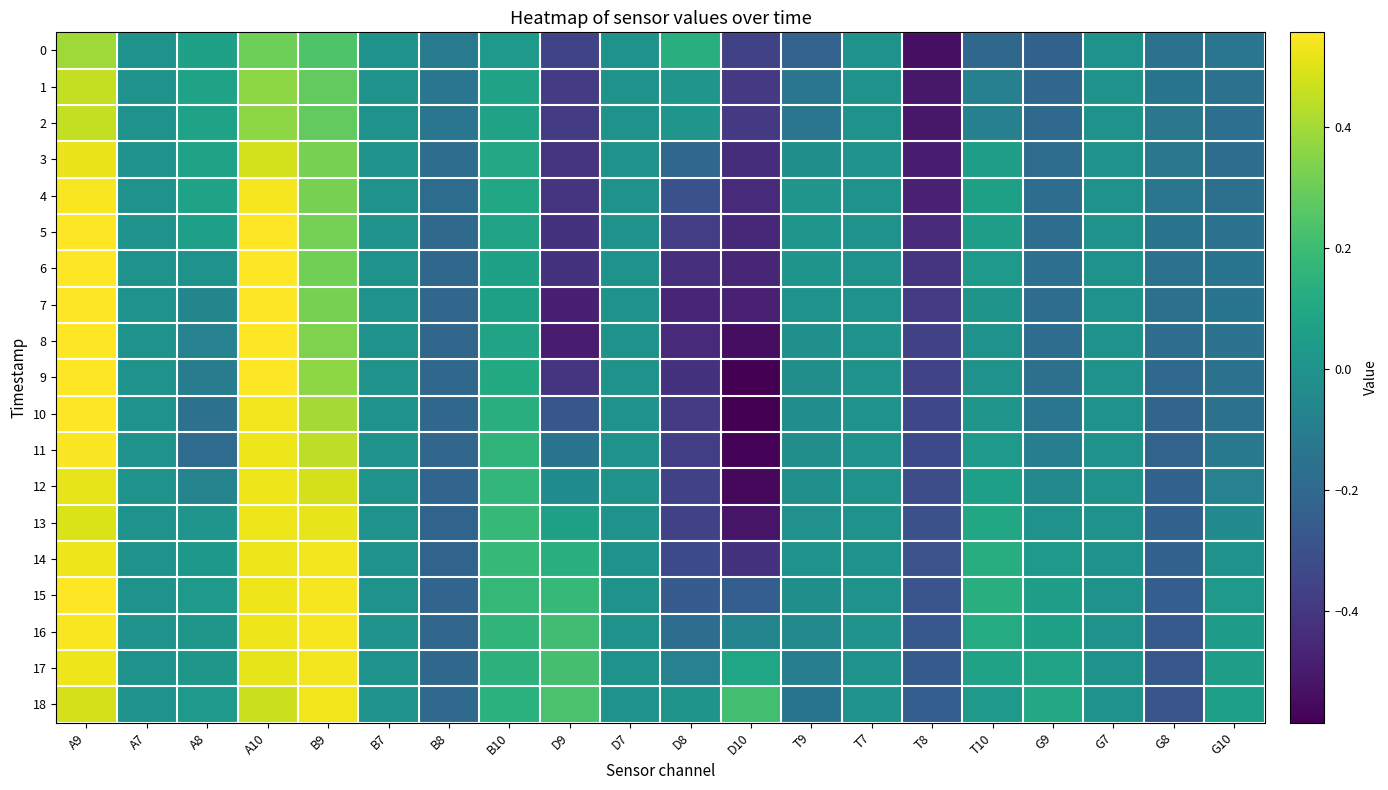

At which category is the sum across all series the highest?

A9